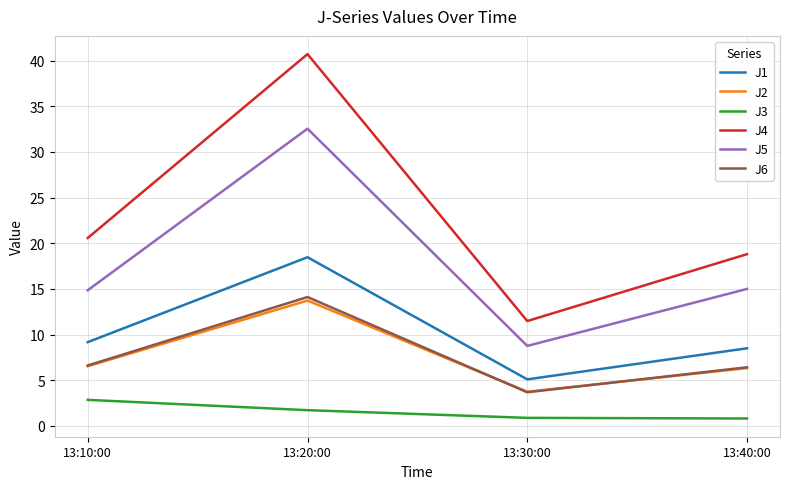

Which series has the widest spread of values?

J4